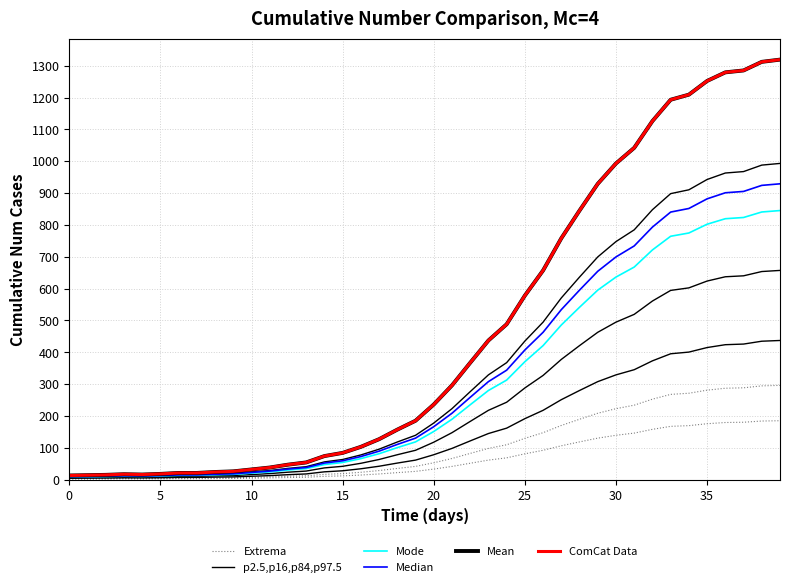

Which has a higher value, 25 or 16?

25